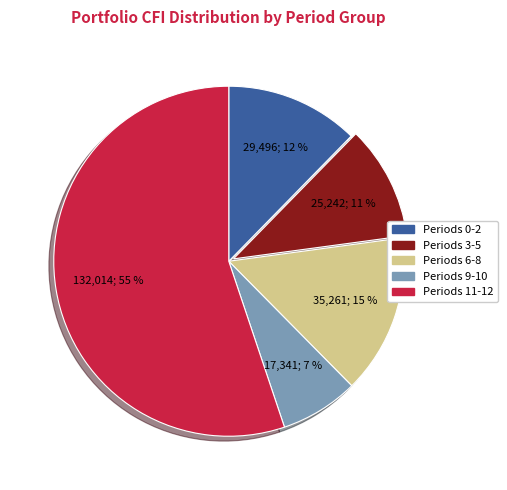

To the nearest percent, what is the difference between the largest and smallest slice percentages?

48%